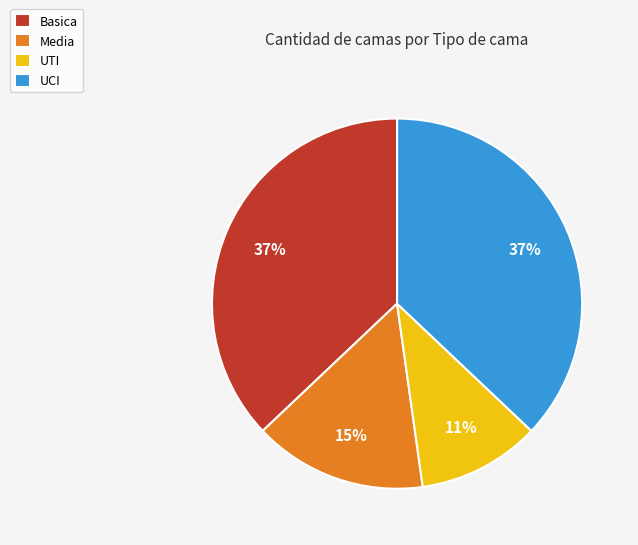

What is the smallest slice in the pie chart?

UTI